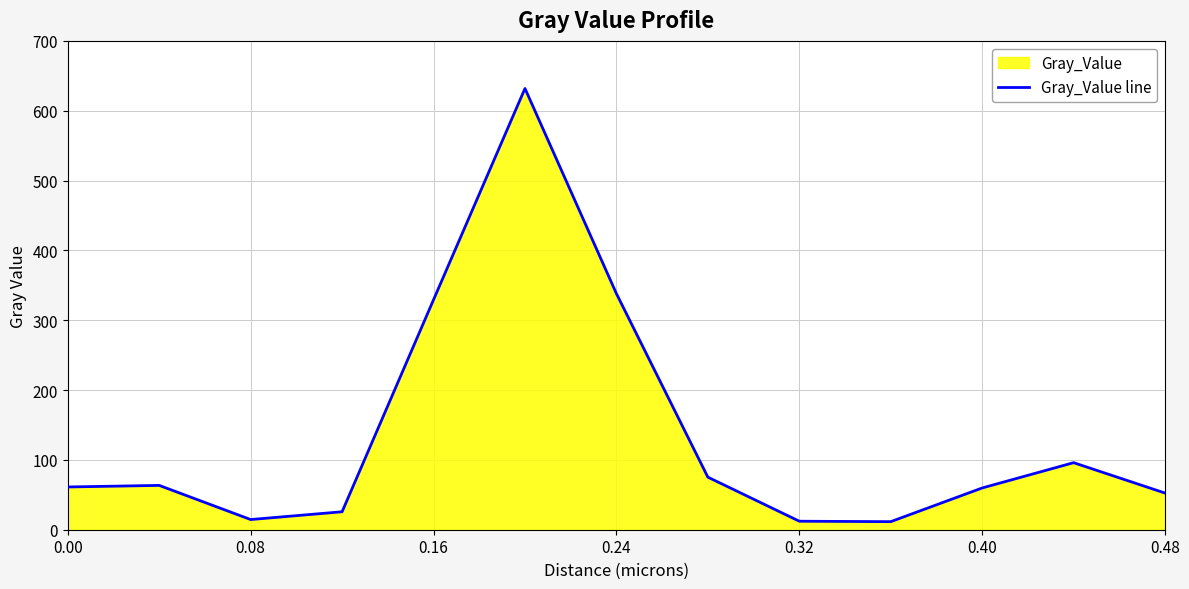

What is the greatest value displayed?

631.8